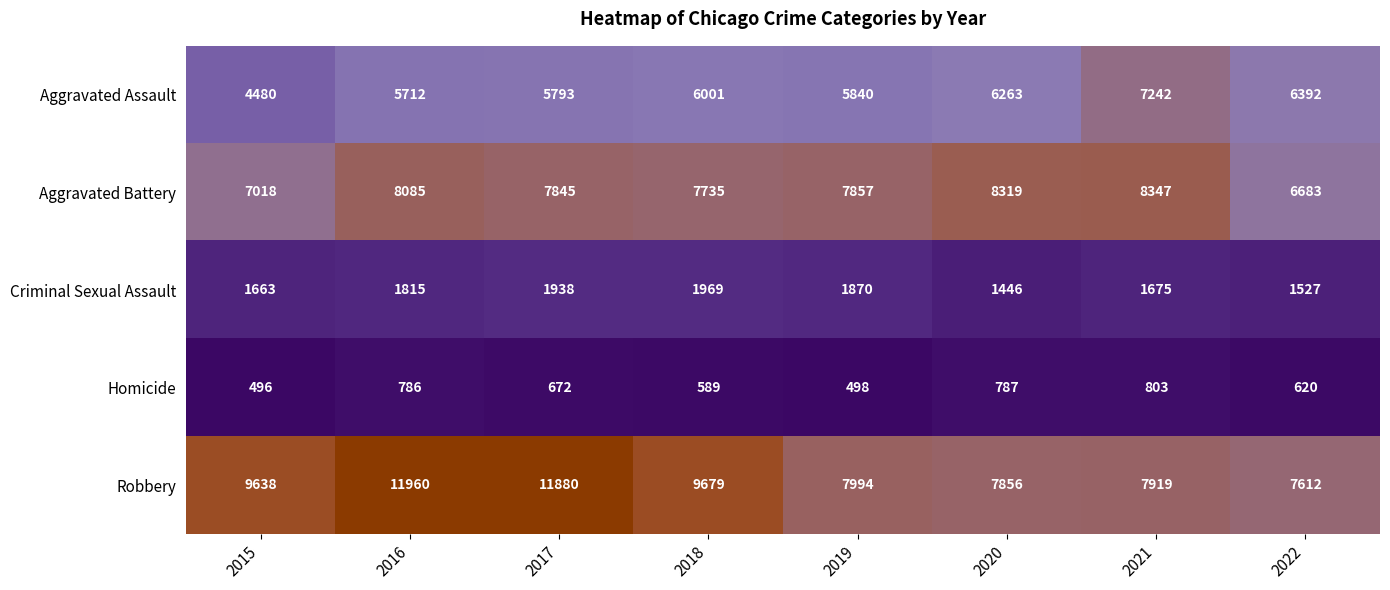

What is the difference between the maximum and minimum values in the Criminal Sexual Assault series?

523